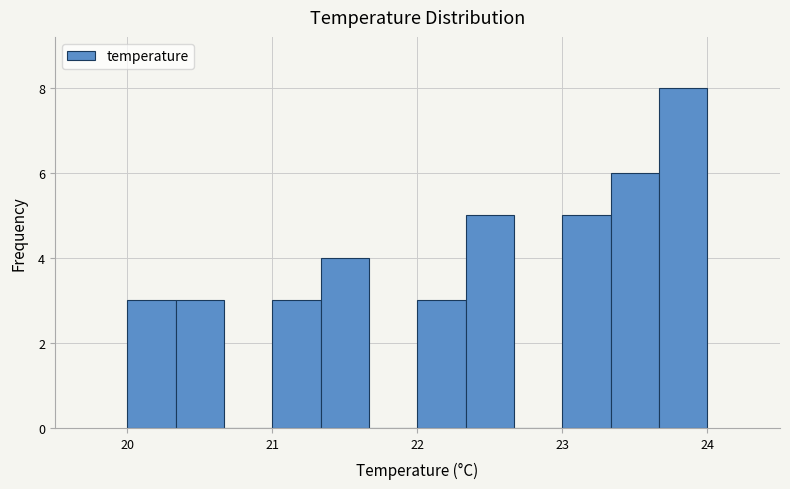

Read against the x-axis, roughly where is the centre of the tallest bar?

23.8